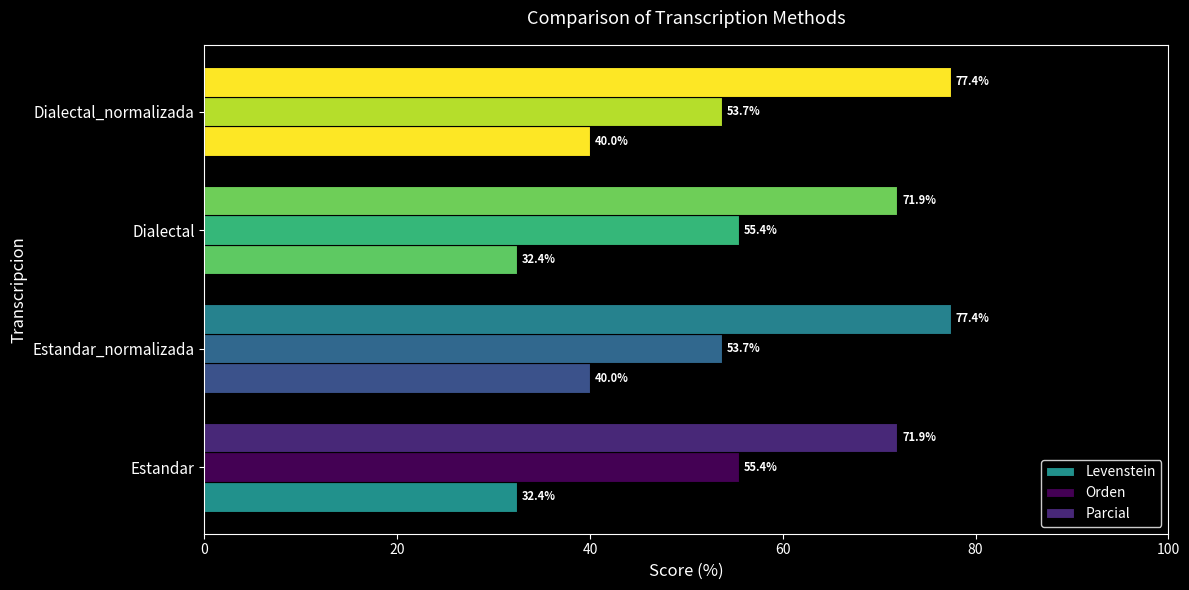

Count the number of data series in this chart.

3